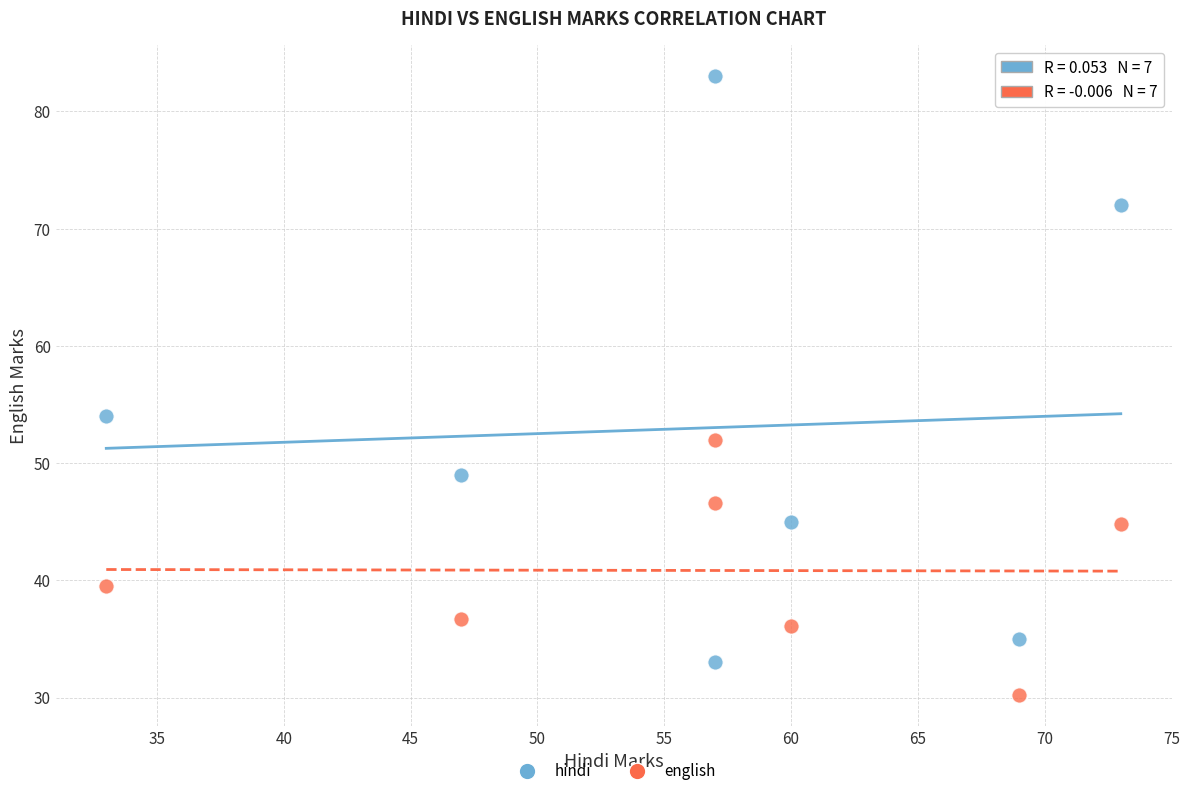

Across all series, what Y value is closest to 56?

54.0